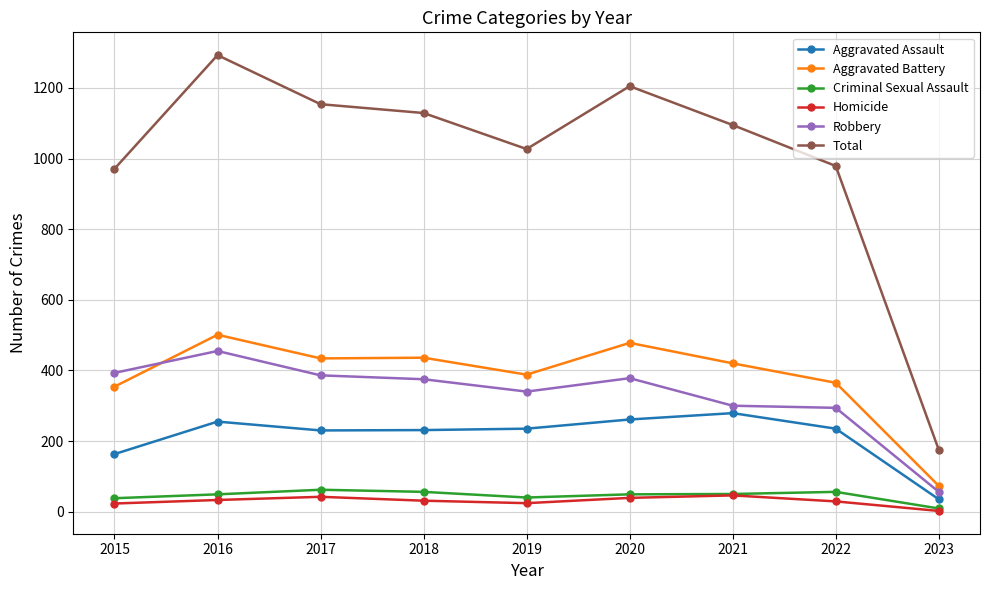

What is the total value across all series at 2018?

2258